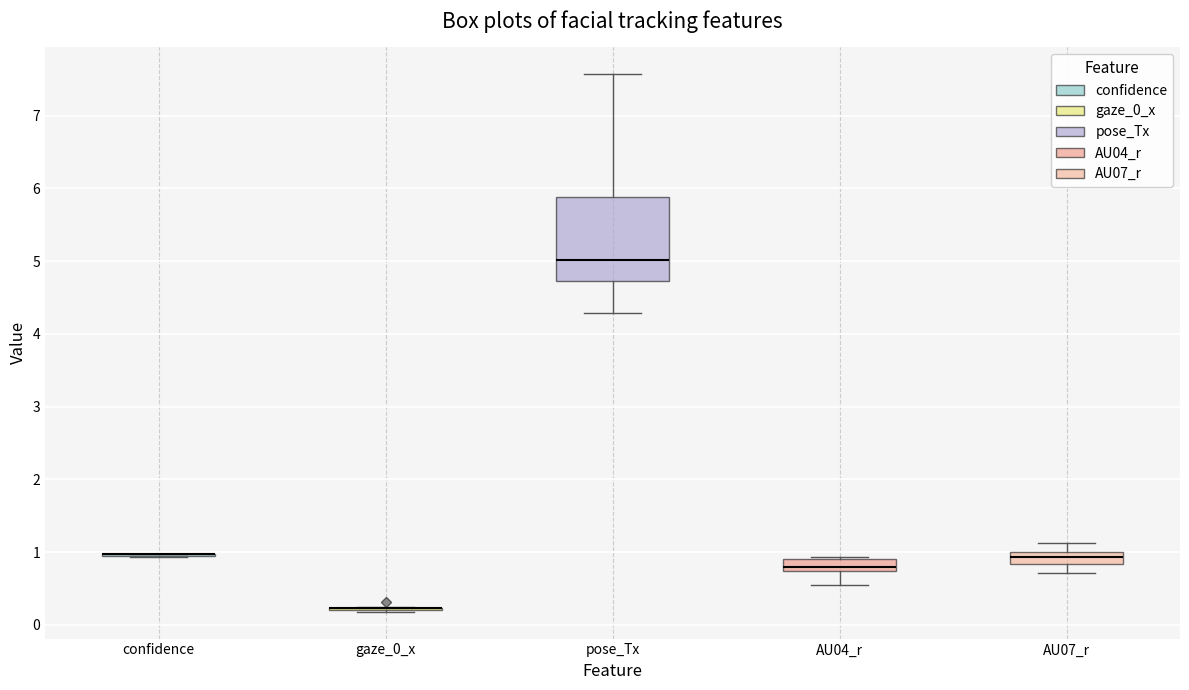

Comparing the boxes themselves (not the whiskers), which one is the tallest?

pose_Tx